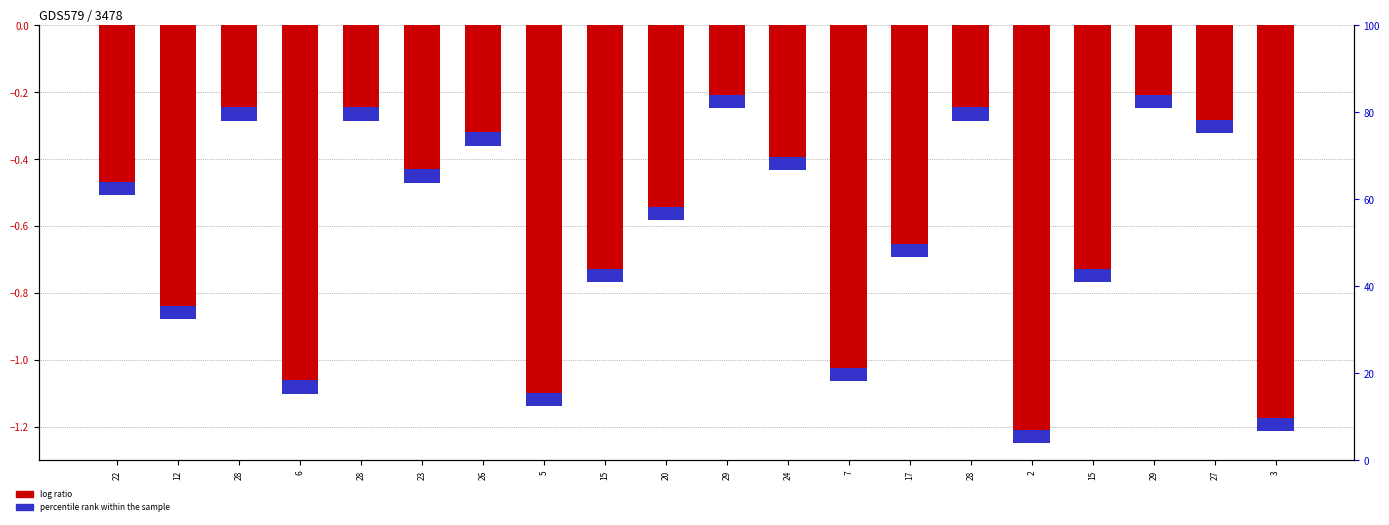

How many bars are there in each group?

2